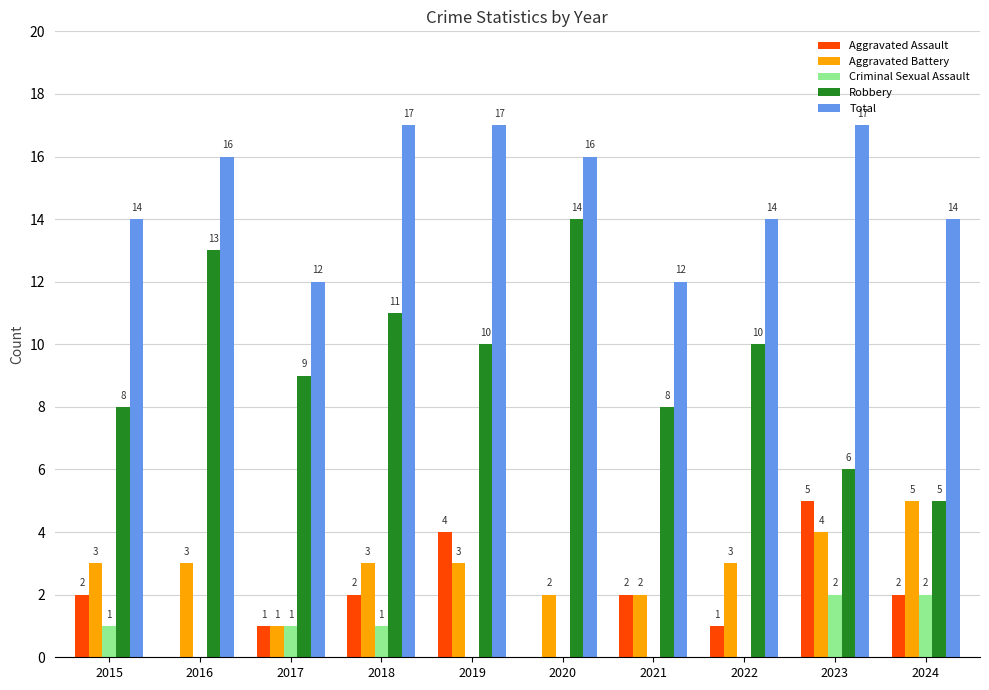

Reading left to right, transcribe all the data shown in this chart.

Aggravated Assault: 2	0	1	2	4	0	2	1	5	2
Aggravated Battery: 3	3	1	3	3	2	2	3	4	5
Criminal Sexual Assault: 1	0	1	1	0	0	0	0	2	2
Robbery: 8	13	9	11	10	14	8	10	6	5
Total: 14	16	12	17	17	16	12	14	17	14